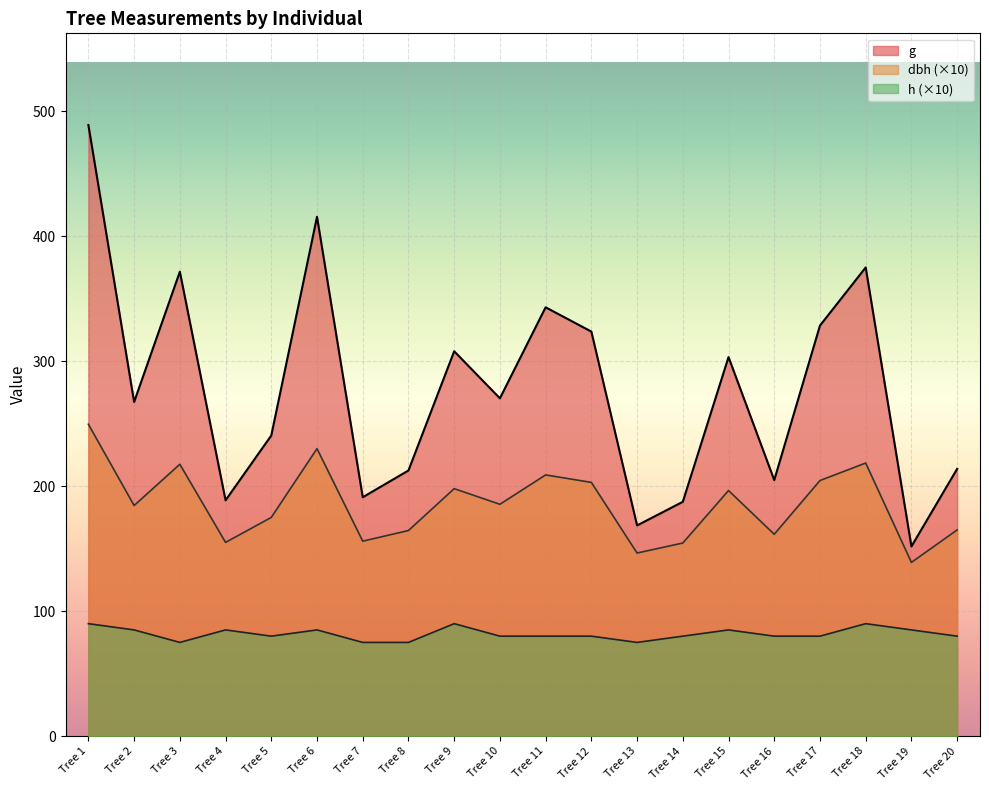

What is the difference between the highest and lowest values at Tree 14?

107.5